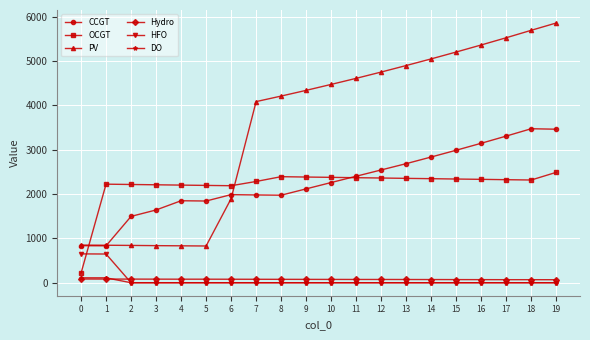

Is the value of OCGT at 1 greater than the value of CCGT at 19?

No